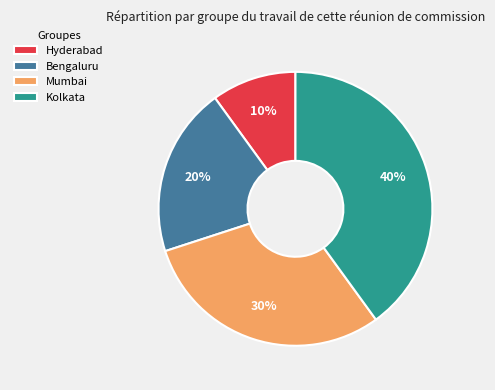

What is the ratio of the value at Kolkata to the value at Mumbai?

1.3